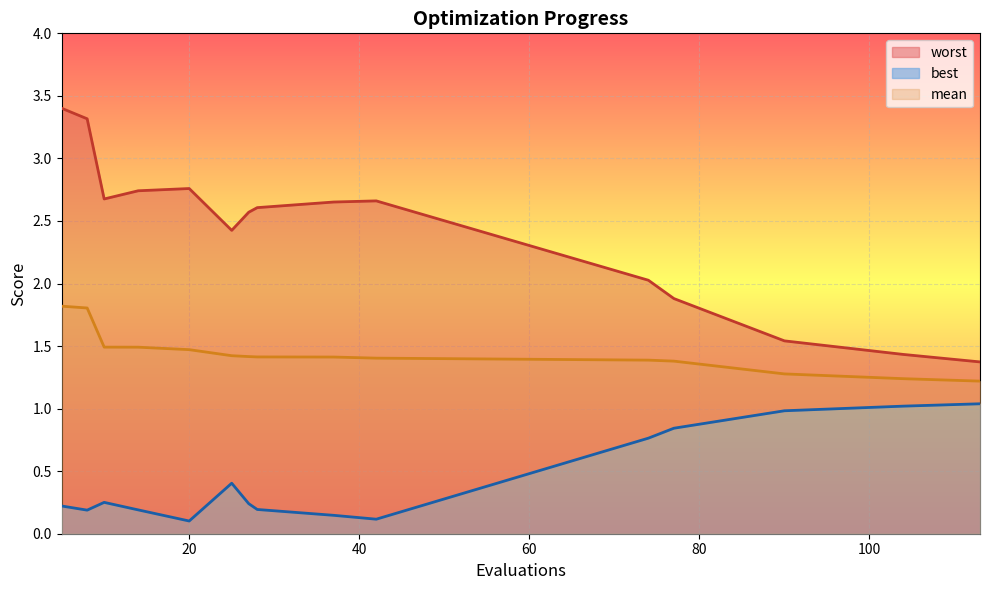

At which category does worst reach its first local valley?

10